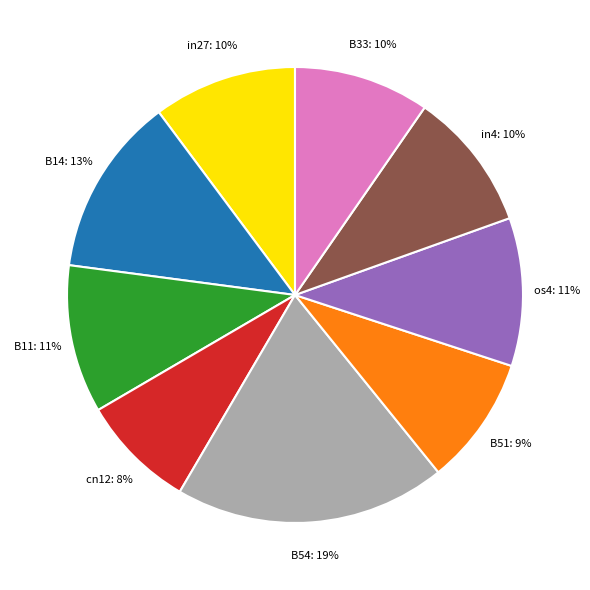

Does in4 account for over 50% of the chart?

No